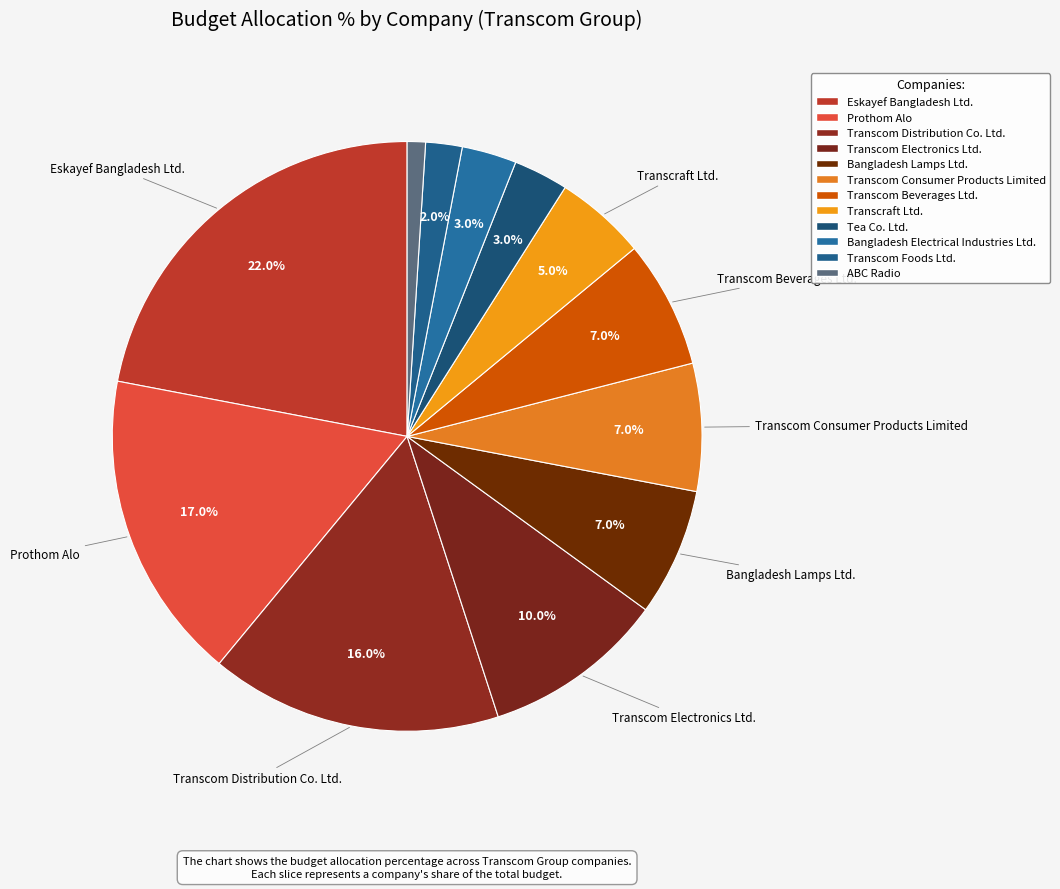

Rank the categories by value from lowest to highest.

ABC Radio, Transcom Foods Ltd., Tea Co. Ltd., Bangladesh Electrical Industries Ltd., Transcraft Ltd., Bangladesh Lamps Ltd., Transcom Consumer Products Limited, Transcom Beverages Ltd., Transcom Electronics Ltd., Transcom Distribution Co. Ltd., Prothom Alo, Eskayef Bangladesh Ltd.